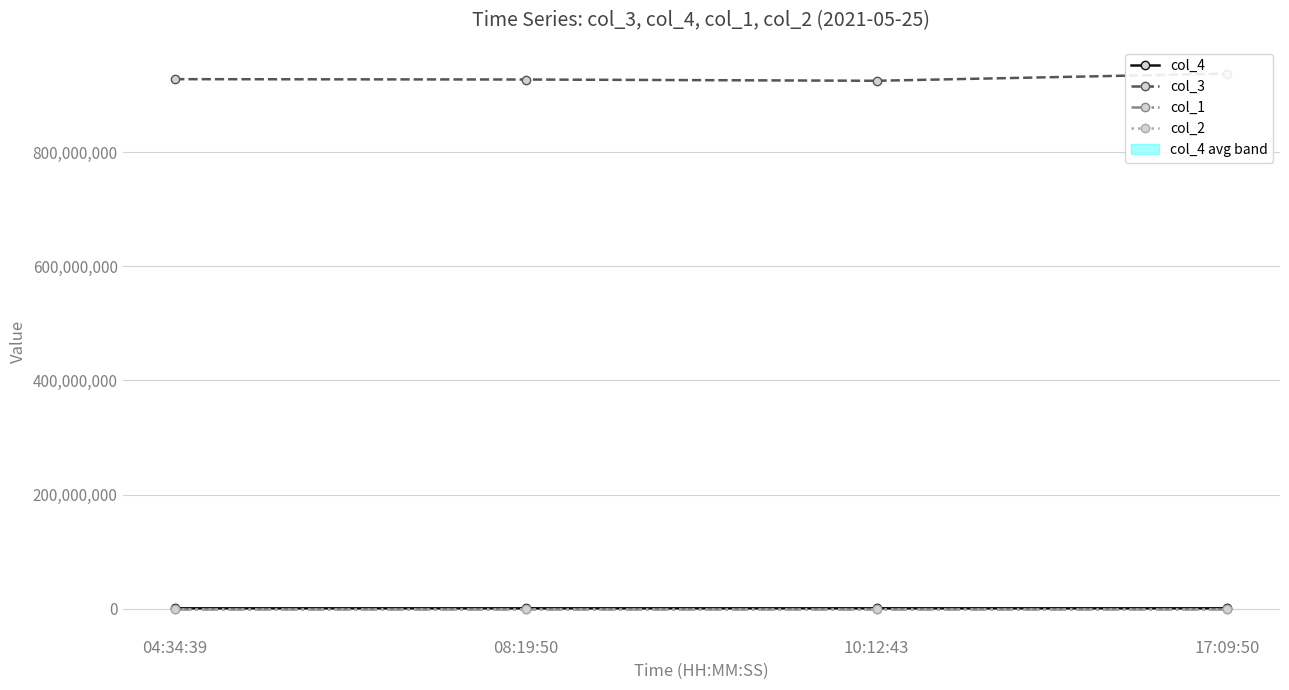

How many series are shown in this chart?

4